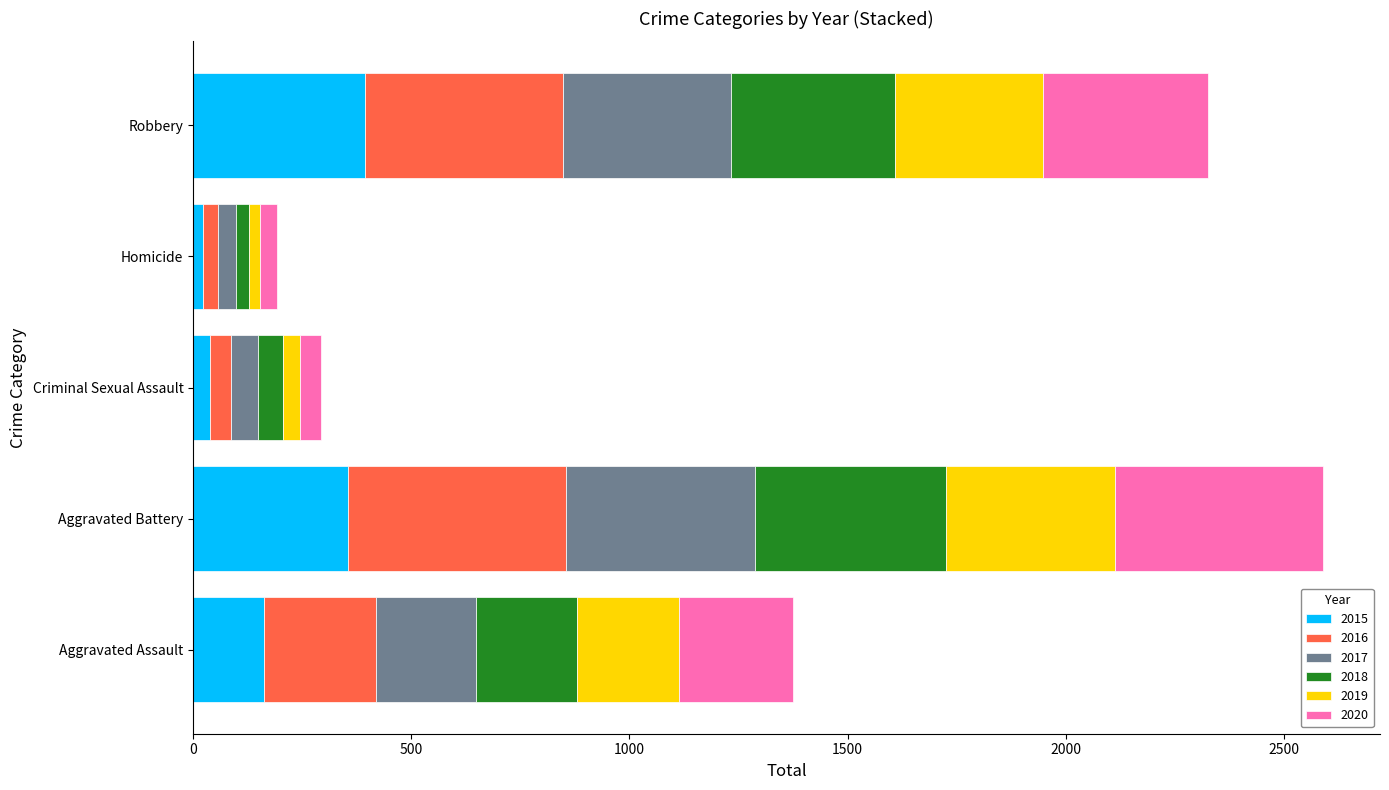

Count the number of categories in the chart.

5